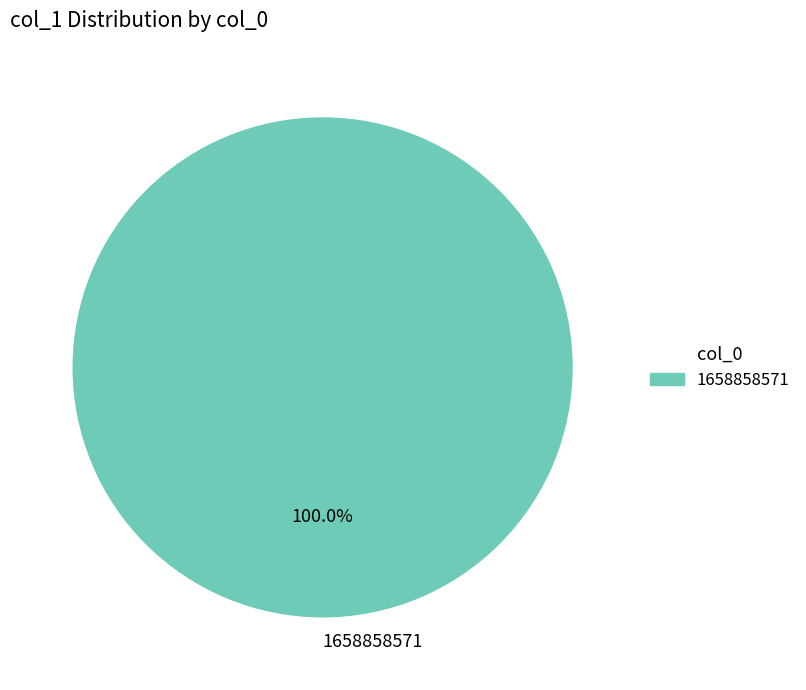

Which category accounts for the majority?

1658858571